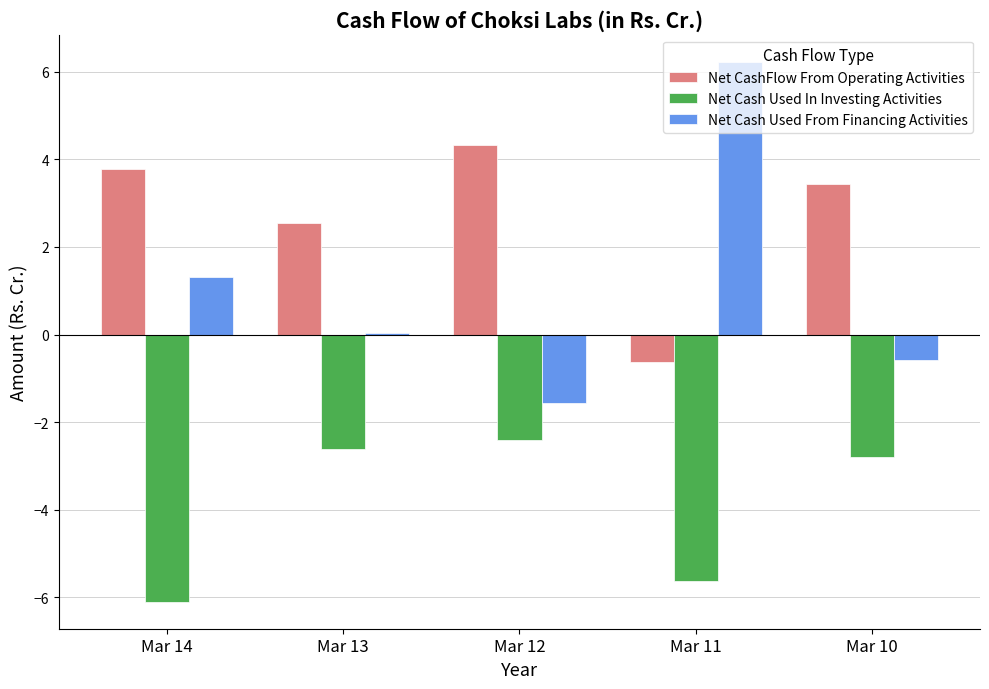

What are all the series names shown in the legend?

Net CashFlow From Operating Activities, Net Cash Used In Investing Activities, Net Cash Used From Financing Activities